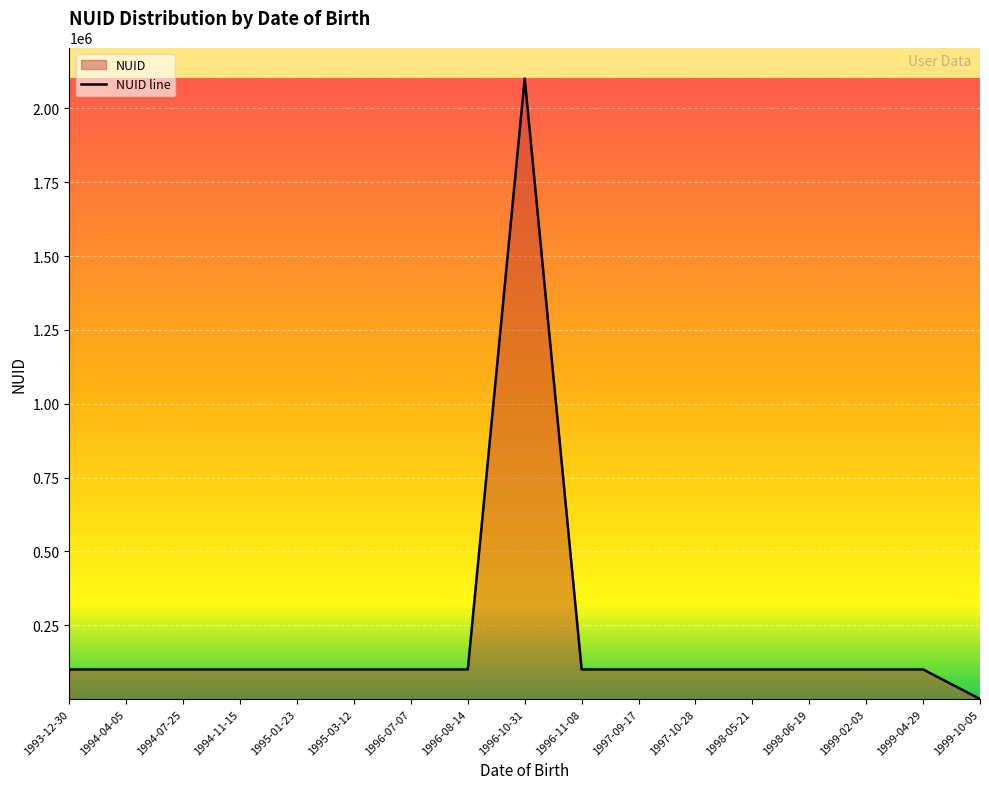

At which label is the value closest to 1050557?

1999-04-29